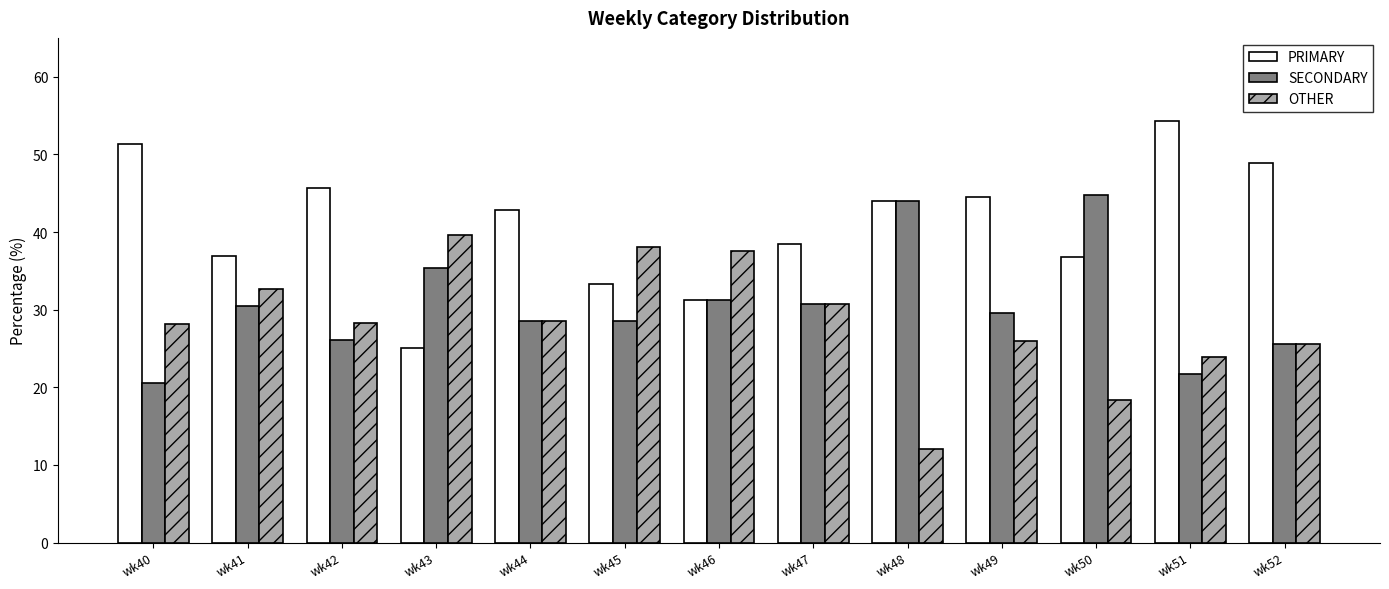

What is the minimum value for SECONDARY?

20.5